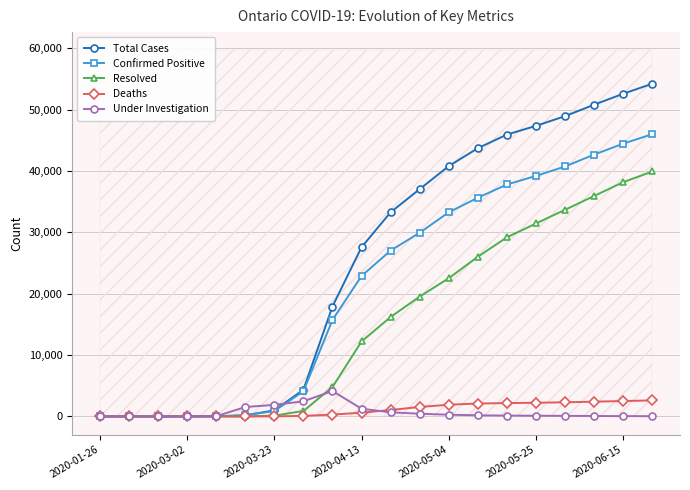

True or false: Confirmed Positive has more than 0 points higher than both neighbors.

True